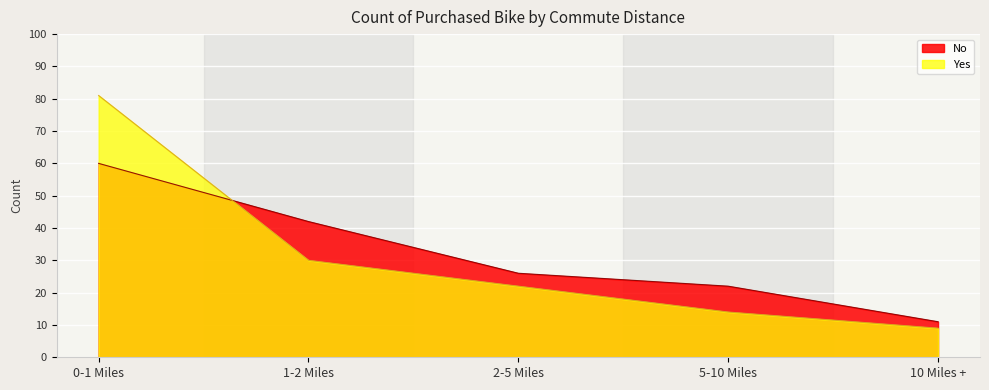

Reading left to right, list all the values displayed in this chart.

No: 60	42	26	22	11
Yes: 81	30	22	14	9